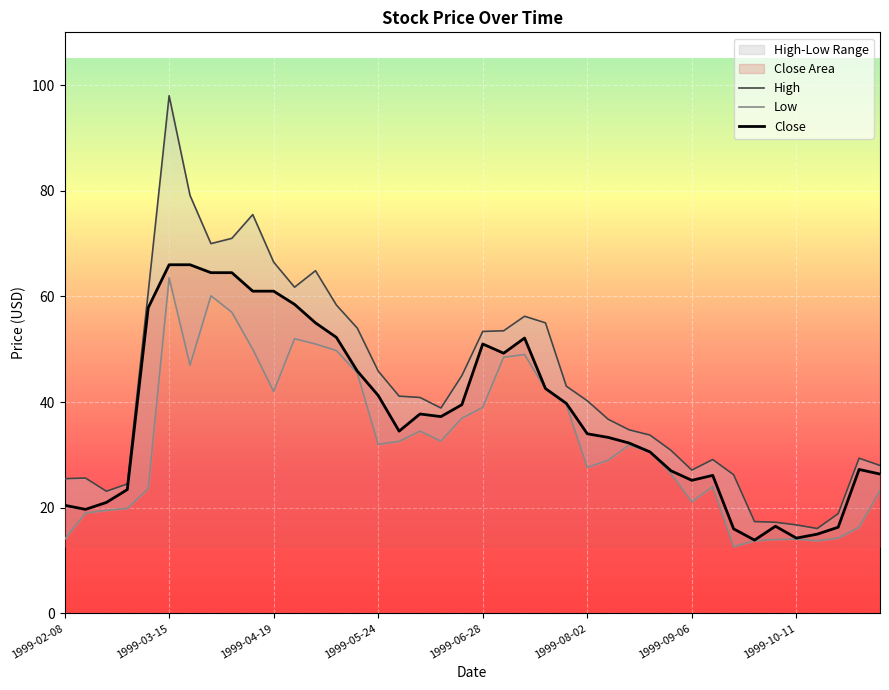

True or false: Close has more than 2 points higher than both neighbors.

True